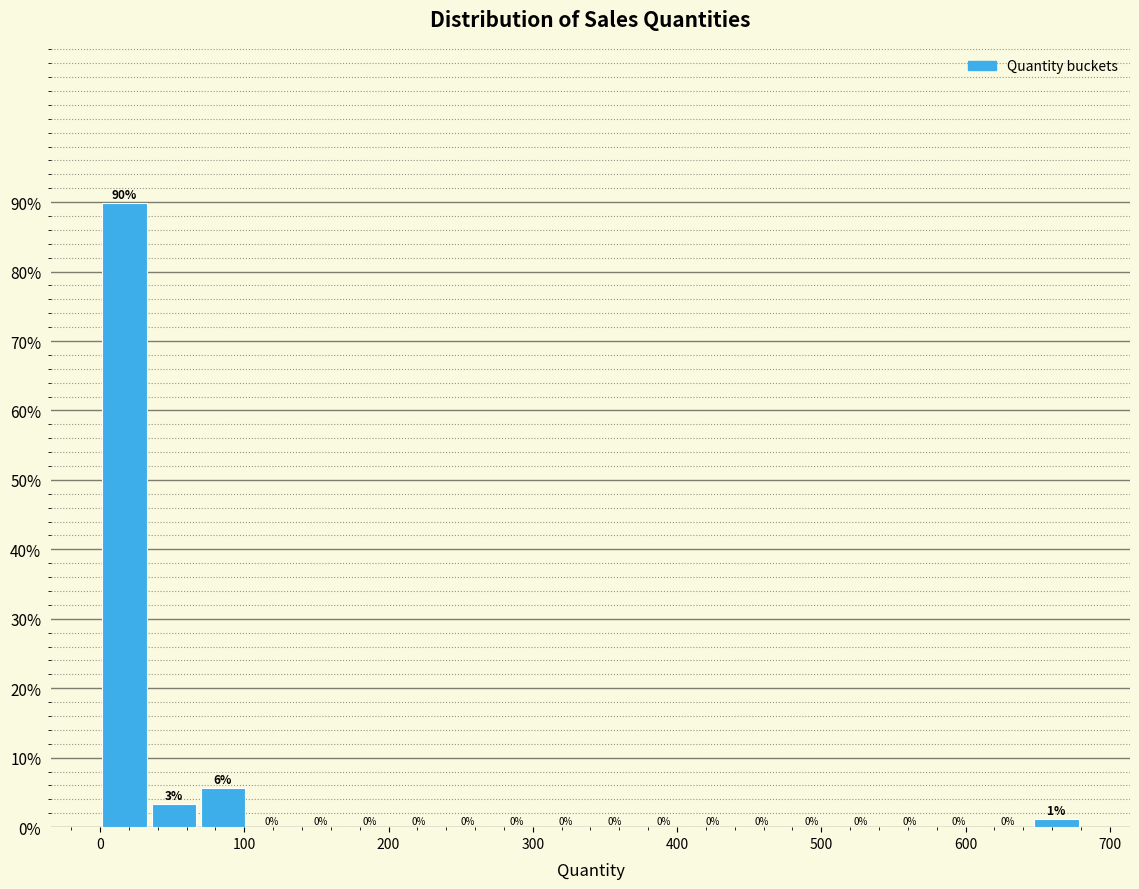

Read against the x-axis, roughly where is the centre of the tallest bar?

20